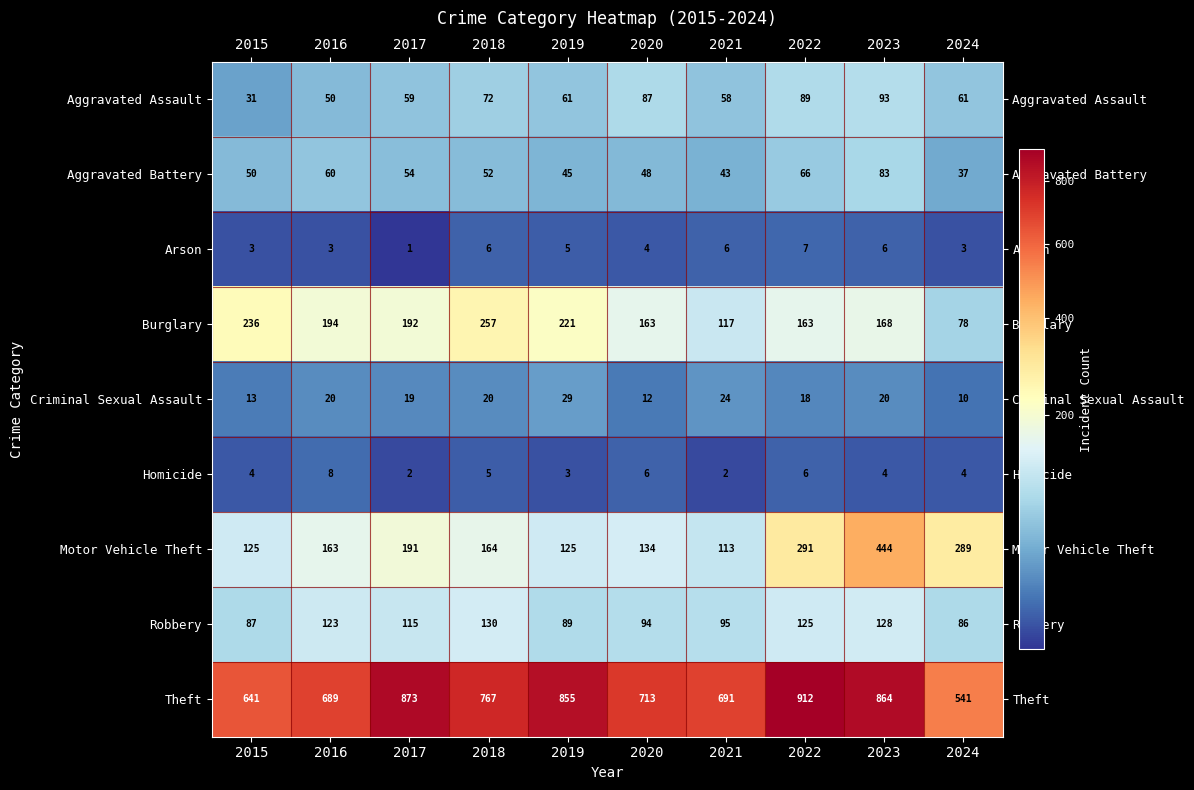

At which category is the sum across all series the highest?

2023